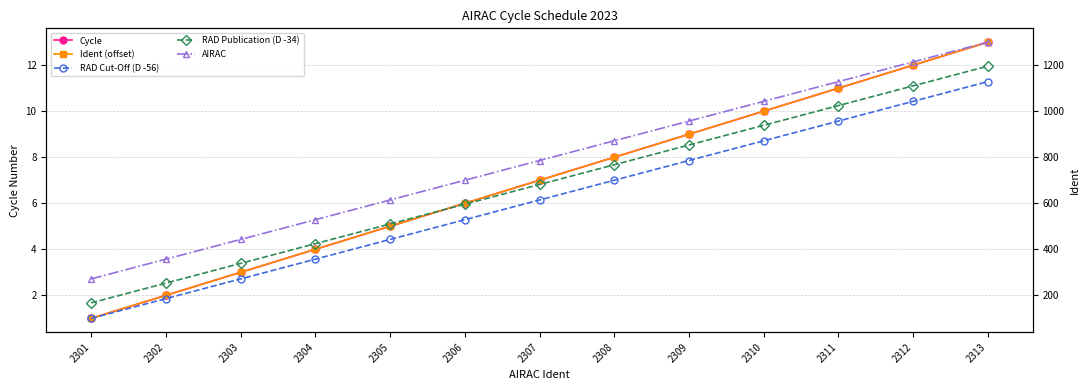

Rank the series by their maximum value, from lowest to highest.

RAD Cut-Off (D -56), RAD Publication (D -34), Cycle, Ident (offset), AIRAC